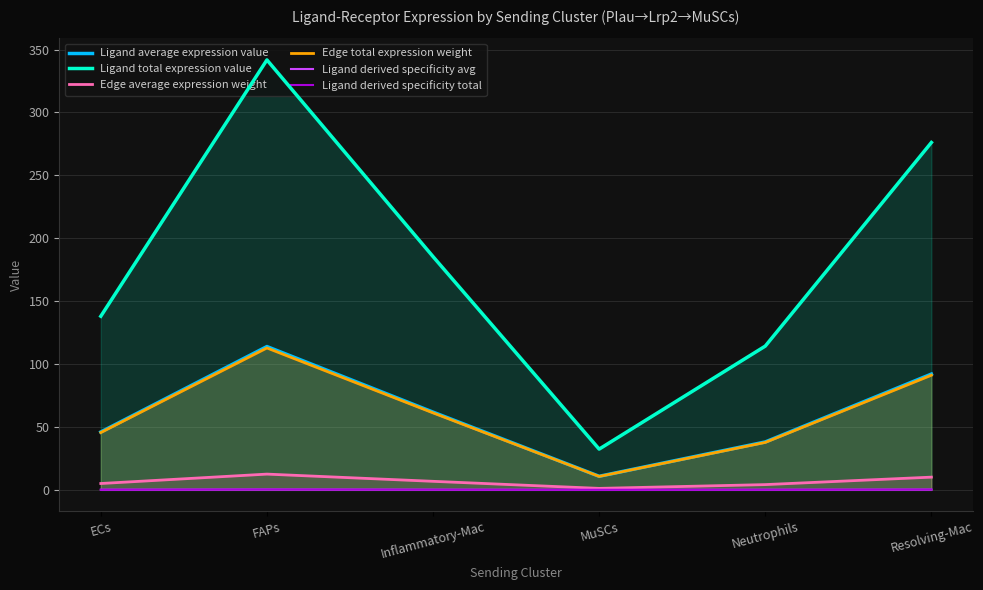

What is the value of the Ligand total expression value point at the 2nd from the left?

341.7